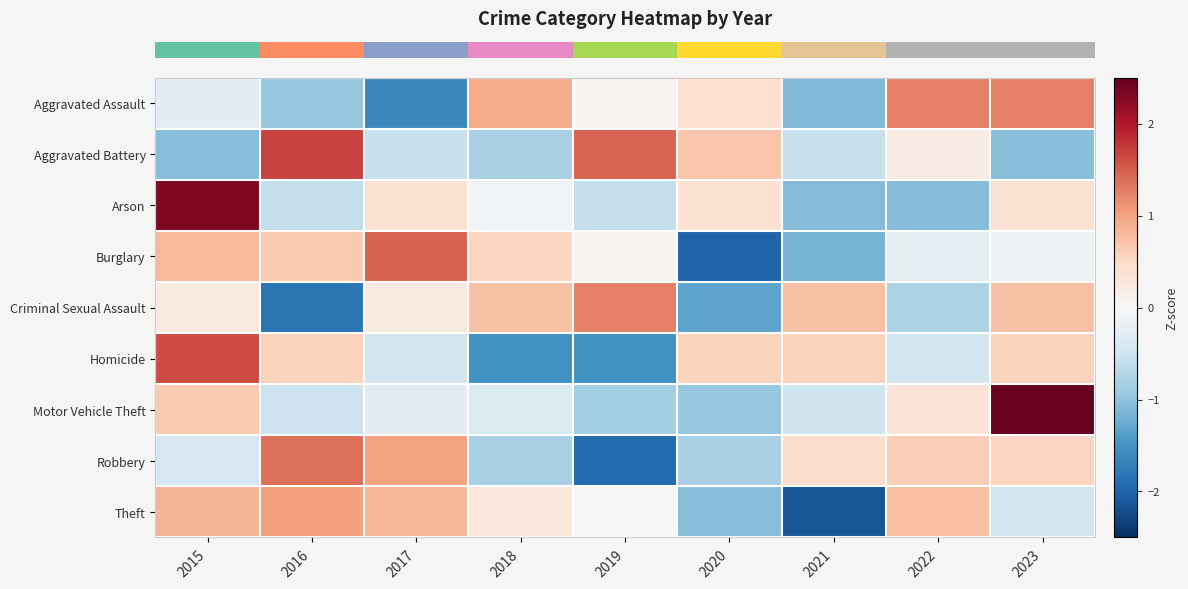

At how many categories does at least one series exceed 1?

6